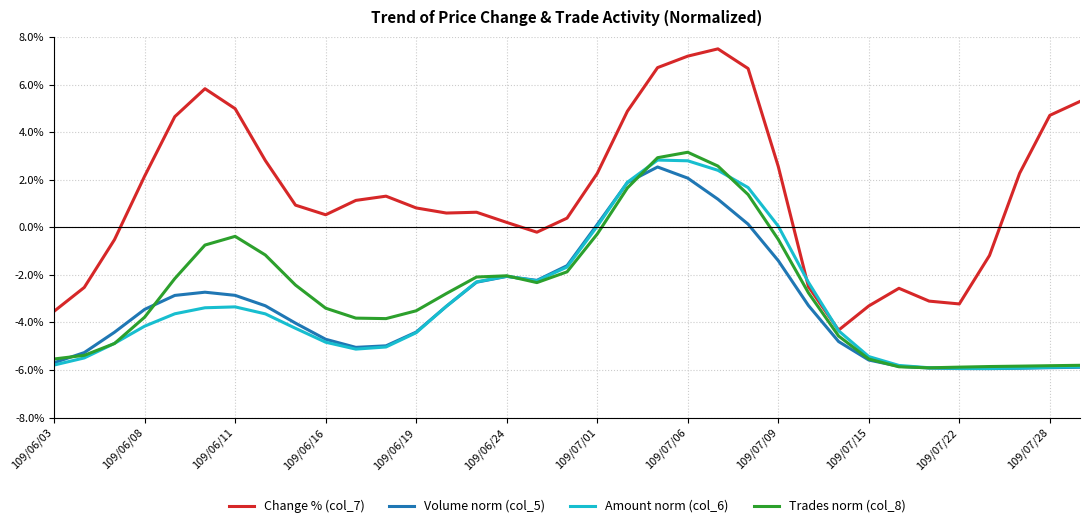

Which series has the largest range (max minus min)?

Change % (col_7)